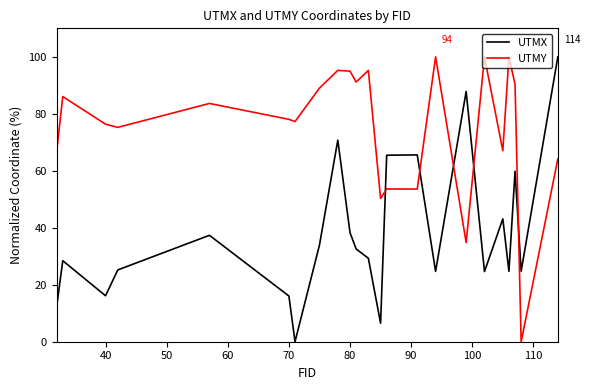

What is the difference between the second highest and second lowest values in the UTMY series?

65.1